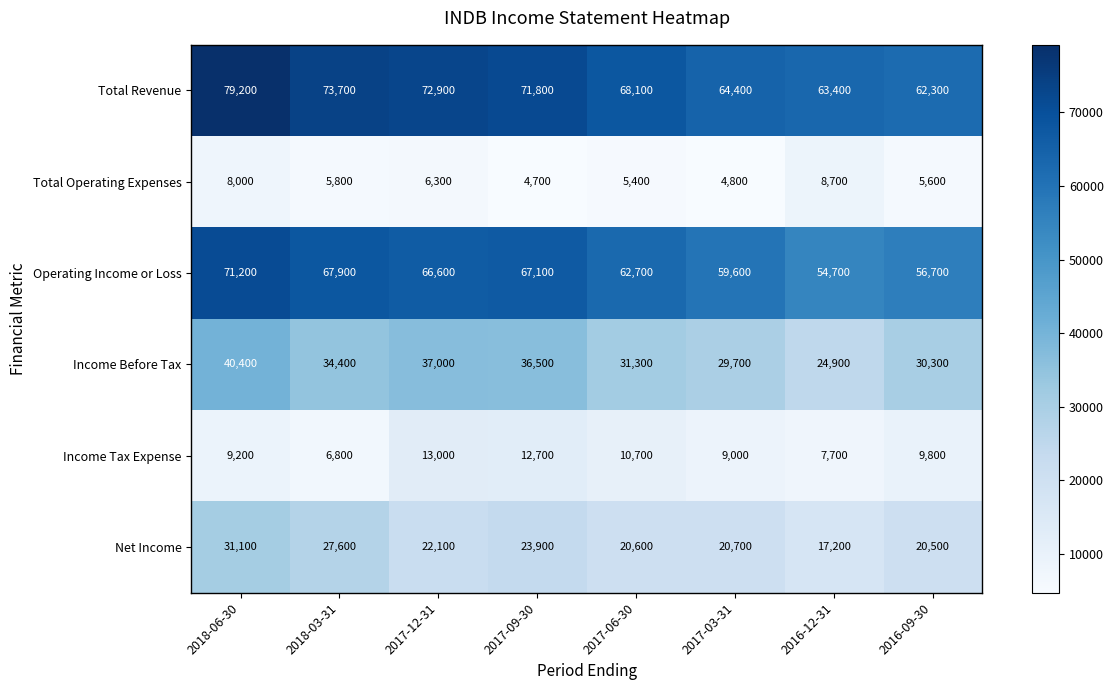

What is the difference between the highest and lowest values at 2016-09-30?

56700